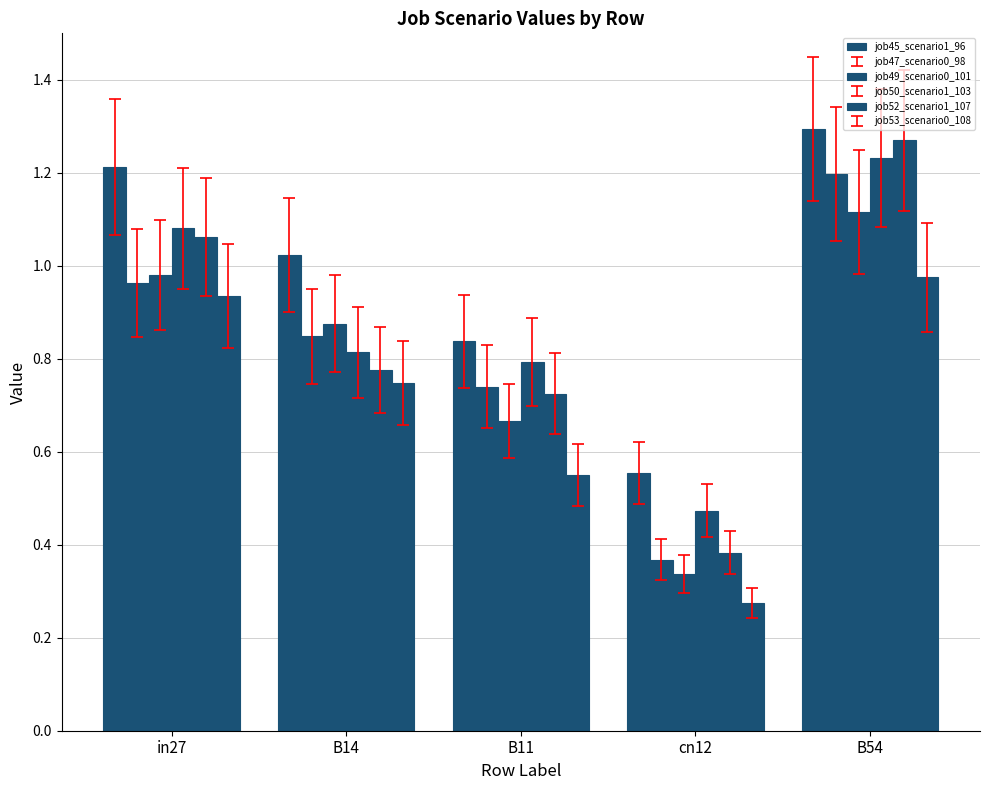

Are the bars grouped side by side (vs. stacked)?

Yes